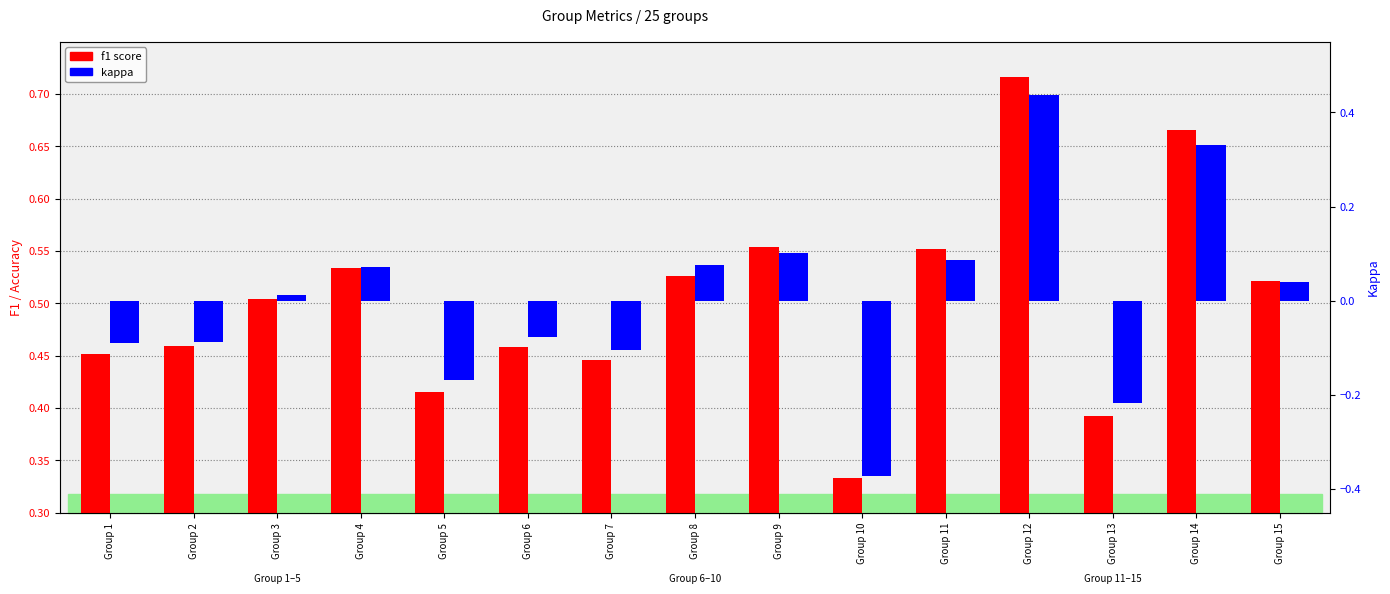

The f1 score series shows 0.3 at Group 7. True or false?

False